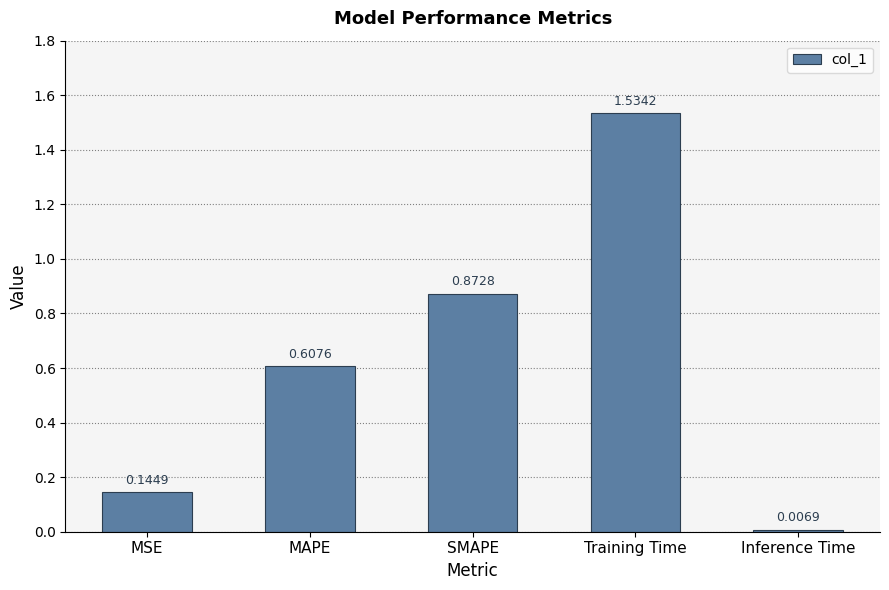

Are the bars grouped side by side (vs. stacked)?

No